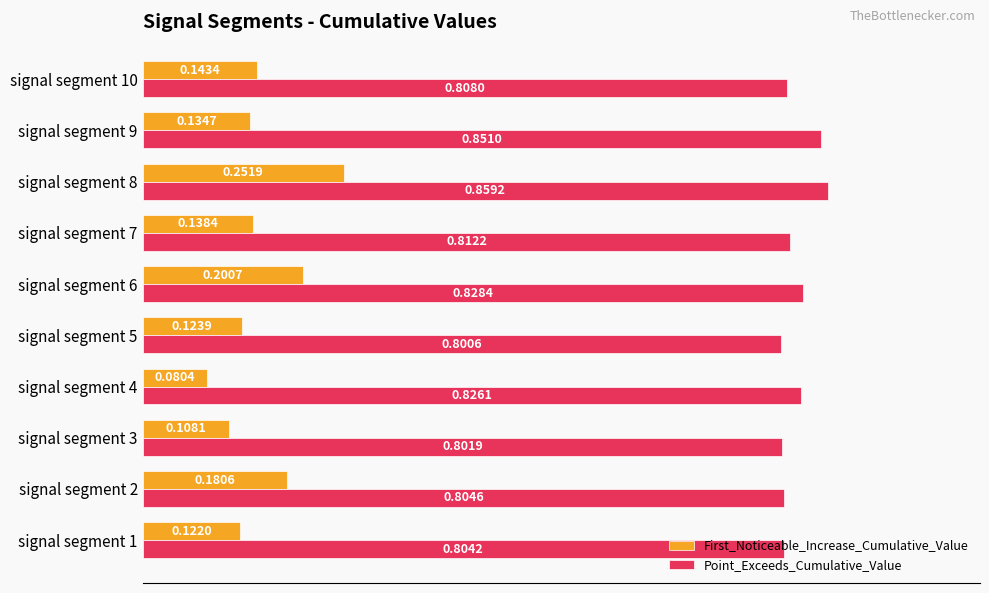

What is the difference between the highest and lowest values at signal segment 10?

0.7